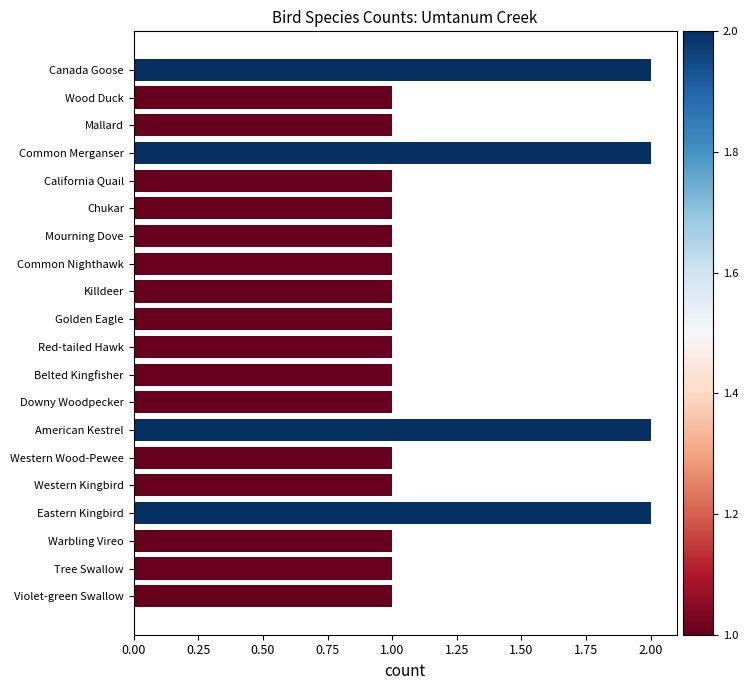

What is the minimum value shown in the chart?

1